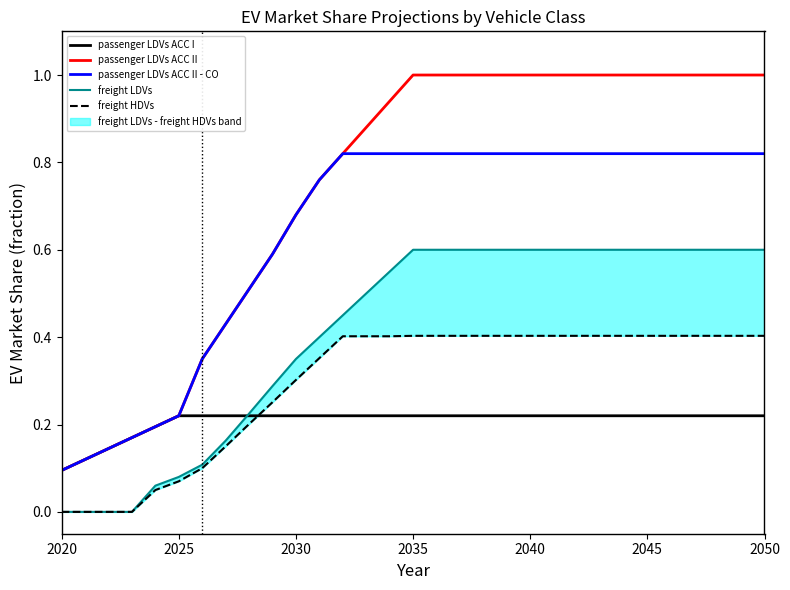

True or false: passenger LDVs ACC II - CO and freight LDVs cross at least once.

False